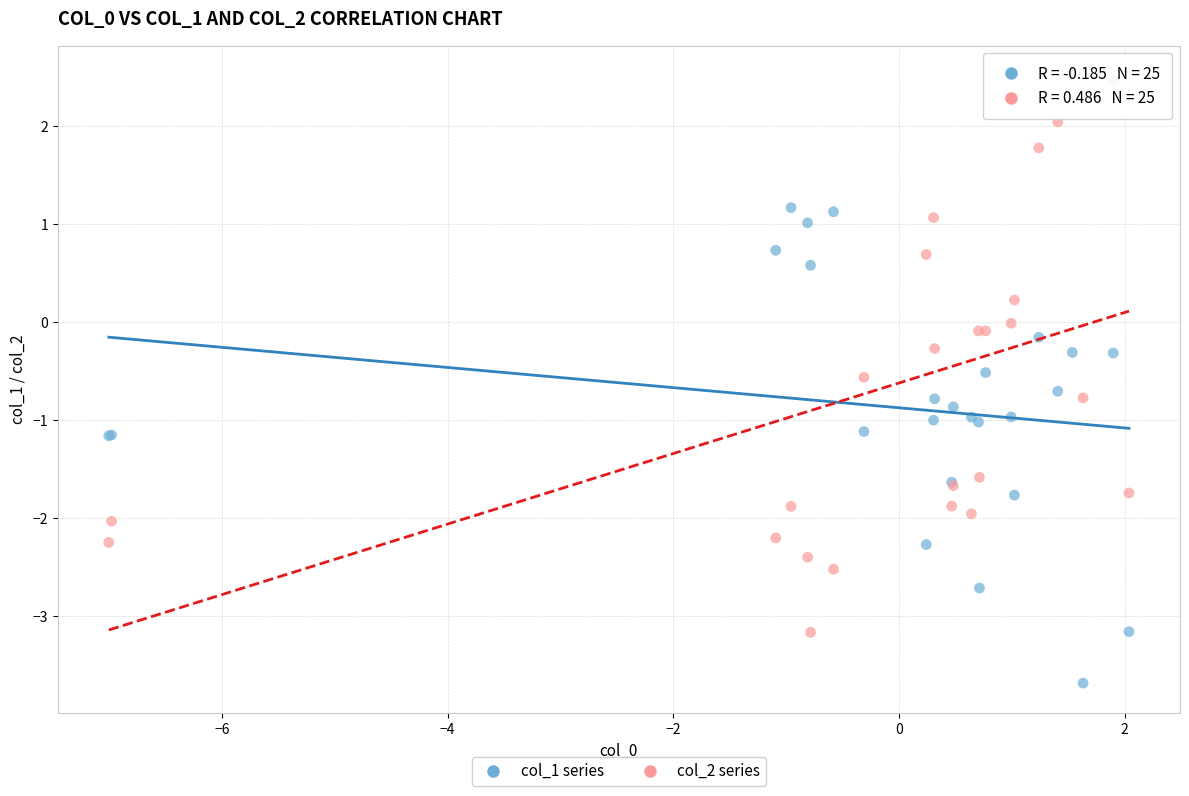

Which series has the widest spread of Y values?

col_2 series